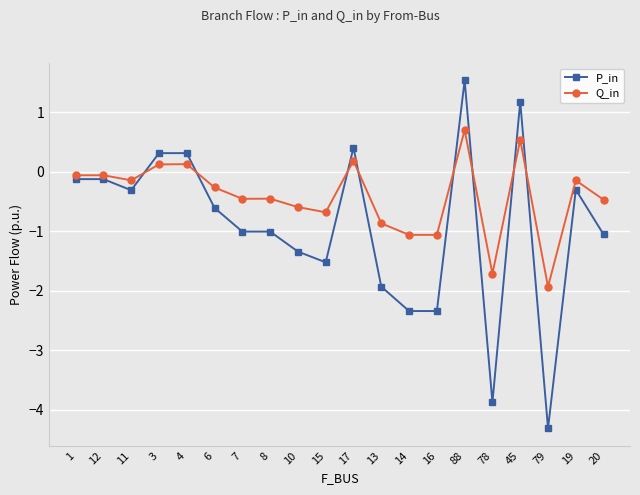

Is this an area chart (filled region under the line)?

No